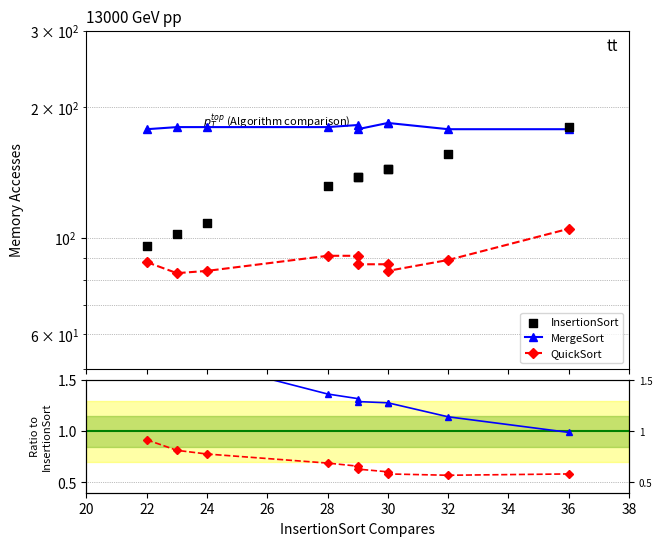

What are all the series names shown in the legend?

MergeSort, QuickSort, InsertionSort